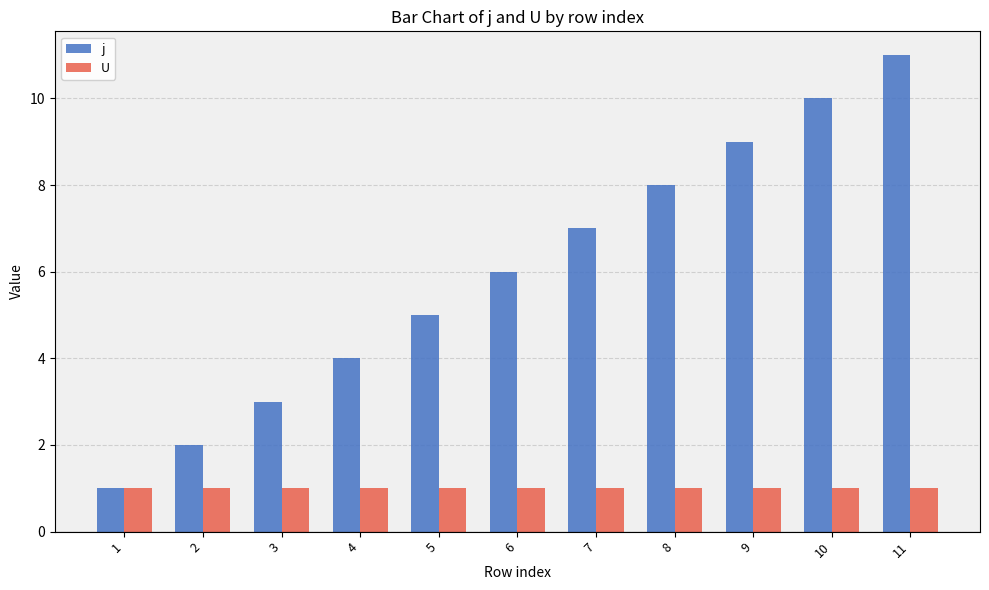

How many groups of bars are there?

11